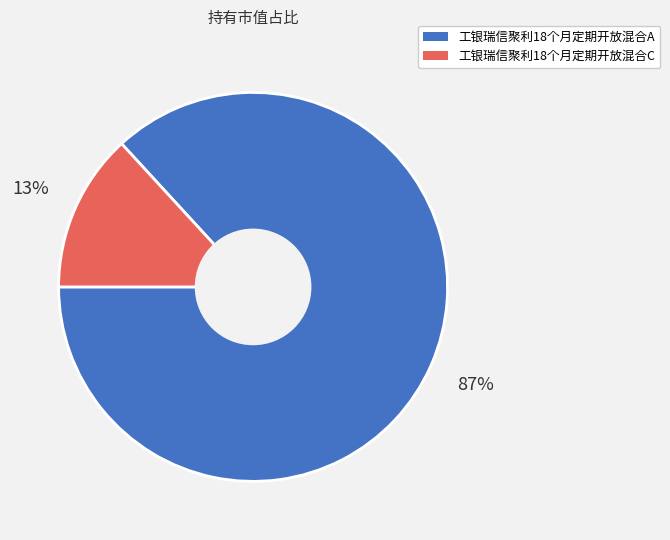

True or false: 工银瑞信聚利18个月定期开放混合C accounts for 5% of the total.

False